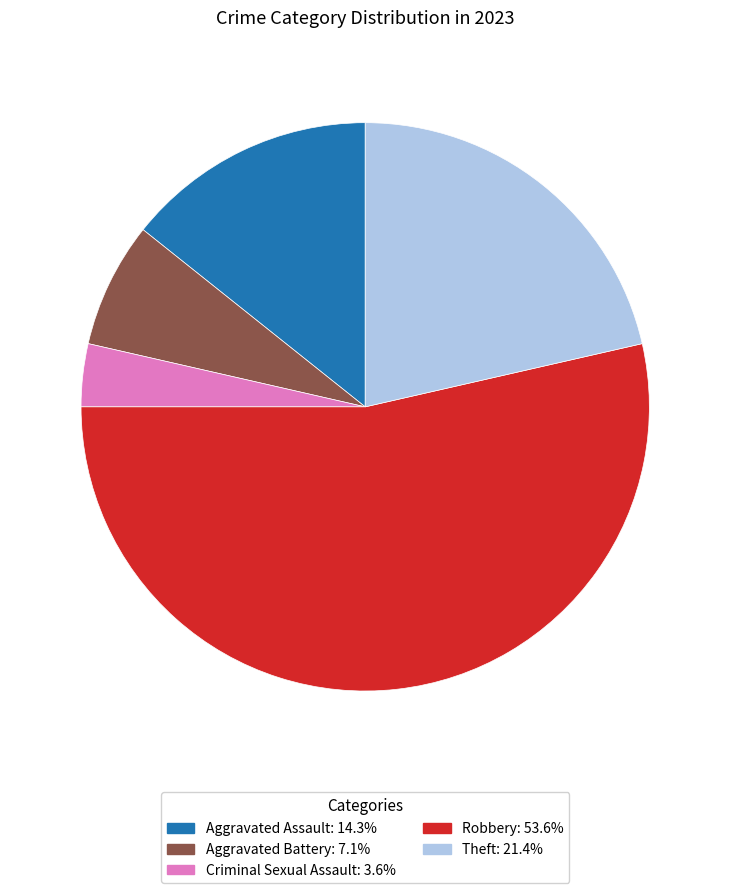

How many segments does this pie chart have?

5